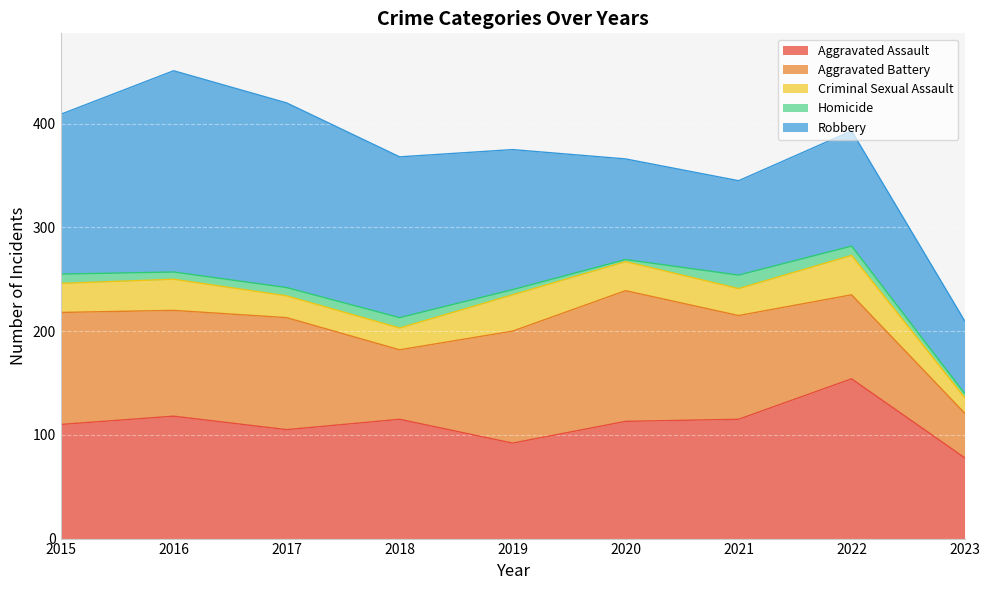

What is the difference between the Aggravated Assault values at 2023 and 2021?

37